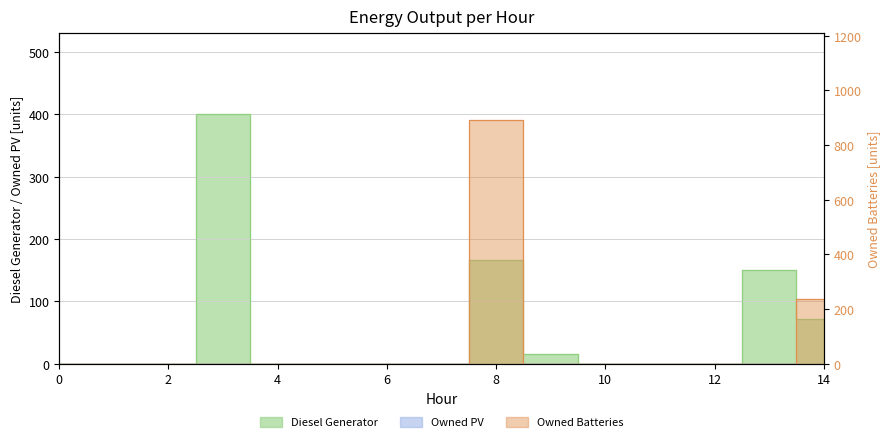

How many times do Diesel Generator and Owned Batteries cross each other?

2